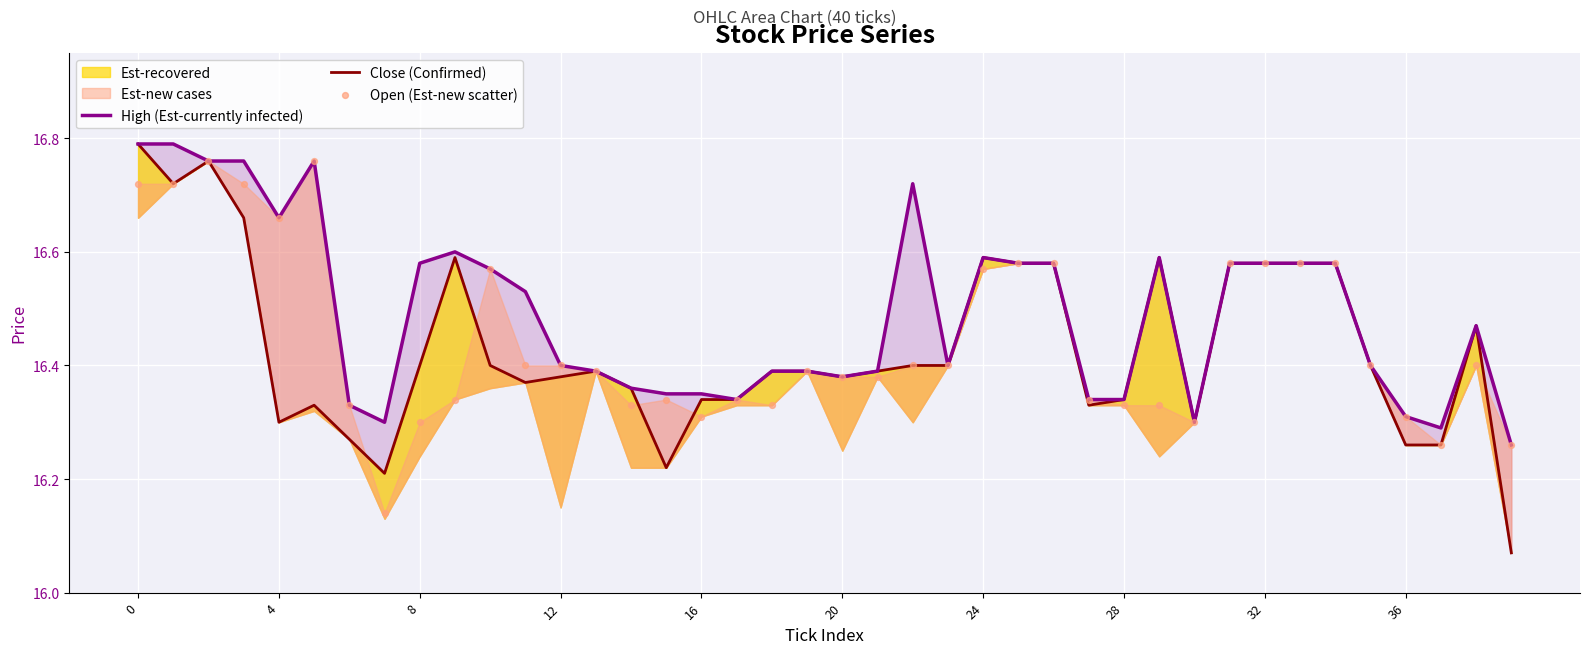

At how many categories does at least one series exceed 16?

40